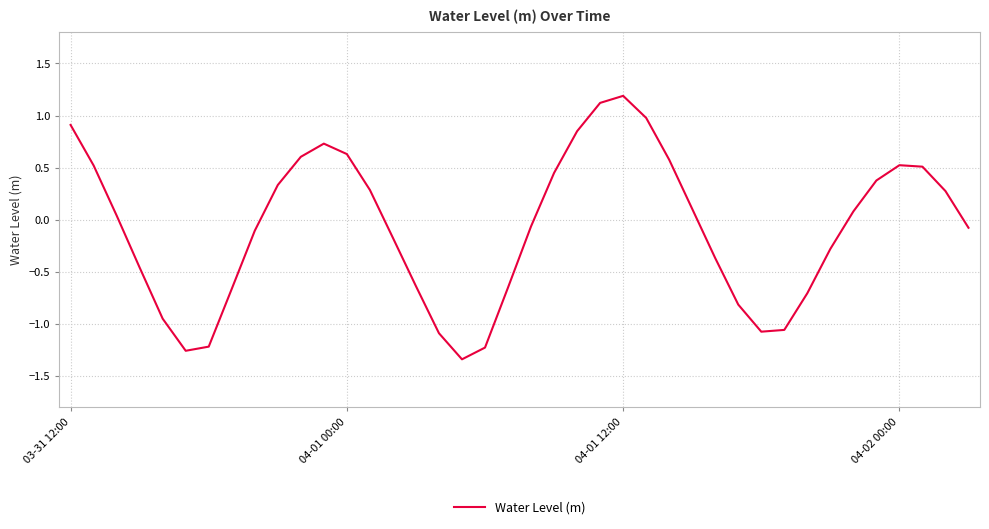

What is the maximum value shown in the chart?

1.2